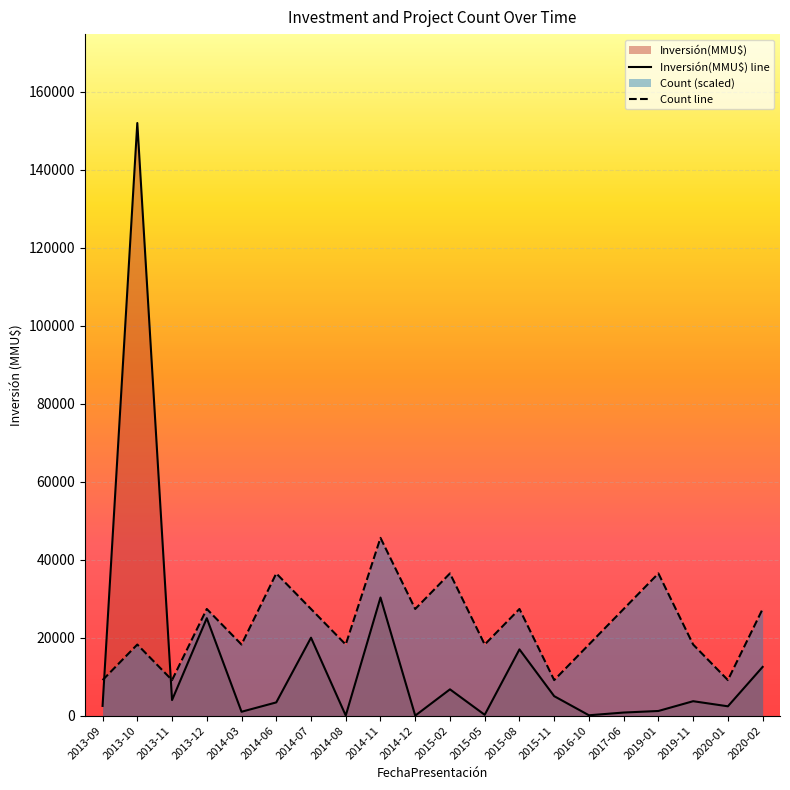

List the labels in order of Inversión(MMU$) value, smallest first.

2014-12, 2014-08, 2016-10, 2015-05, 2017-06, 2014-03, 2019-01, 2020-01, 2013-09, 2014-06, 2019-11, 2013-11, 2015-11, 2015-02, 2020-02, 2015-08, 2014-07, 2013-12, 2014-11, 2013-10